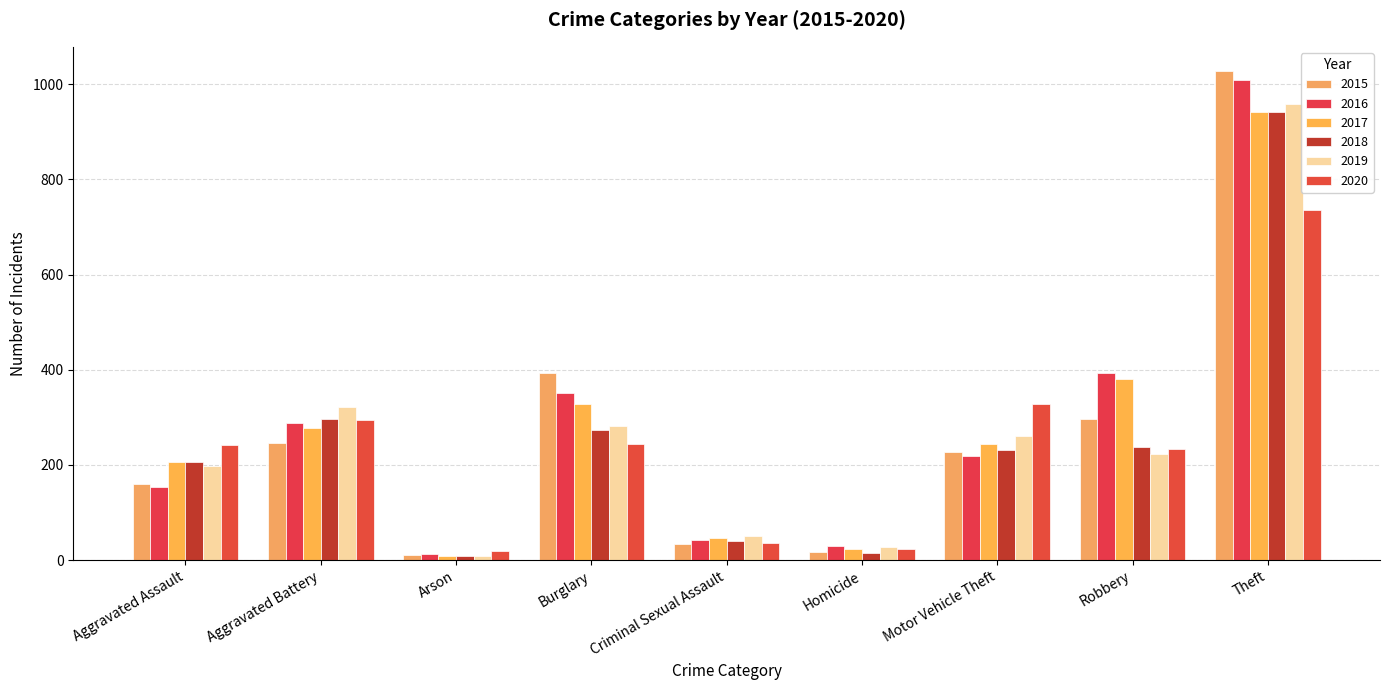

At which label is 2018 closest to 475?

Aggravated Battery